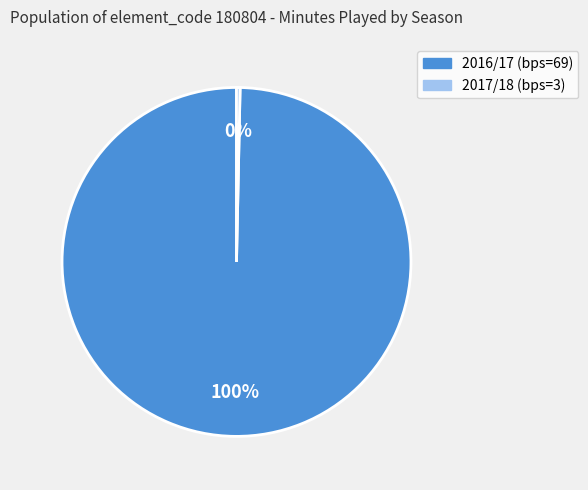

Is there a majority slice in this chart?

Yes